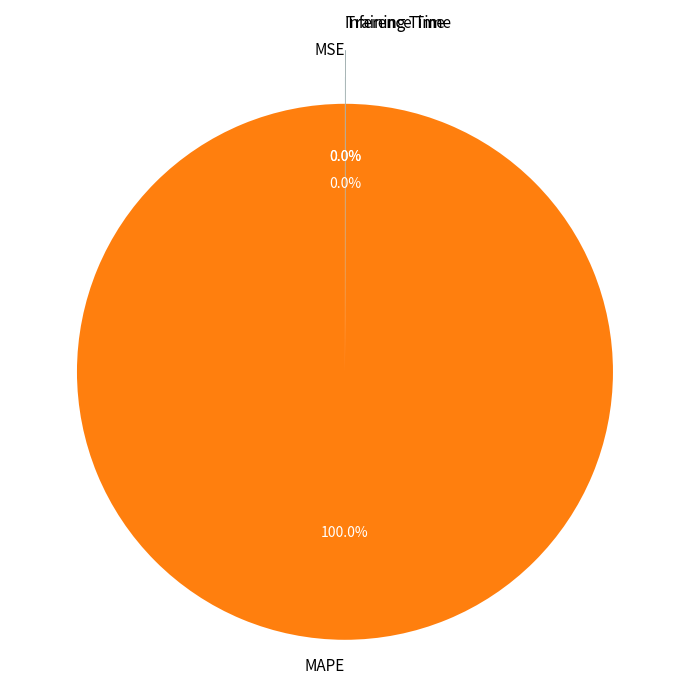

To the nearest percent, what is the difference between the largest and smallest slice percentages?

100%